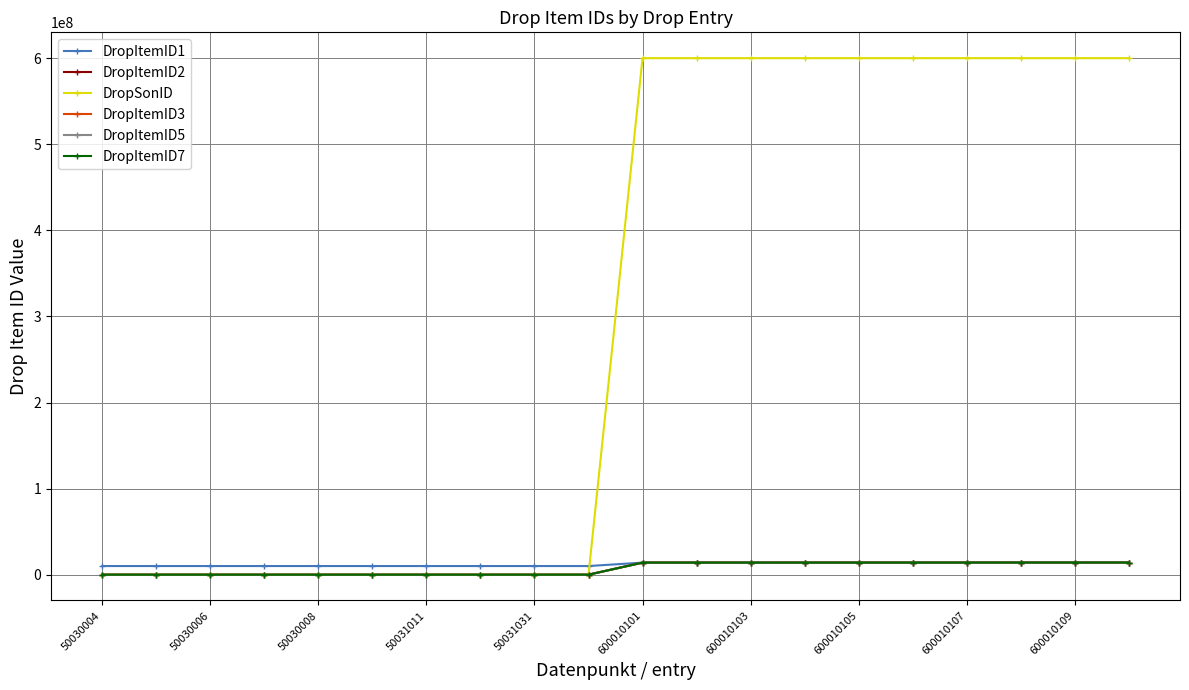

Which series has the largest total across all categories?

DropSonID